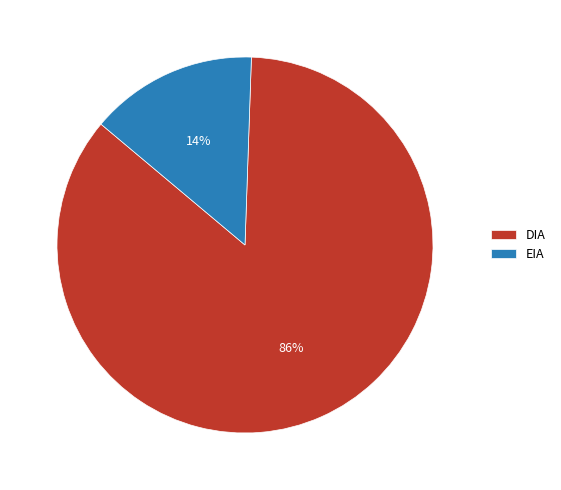

Do EIA and DIA together represent more than half of the pie?

Yes